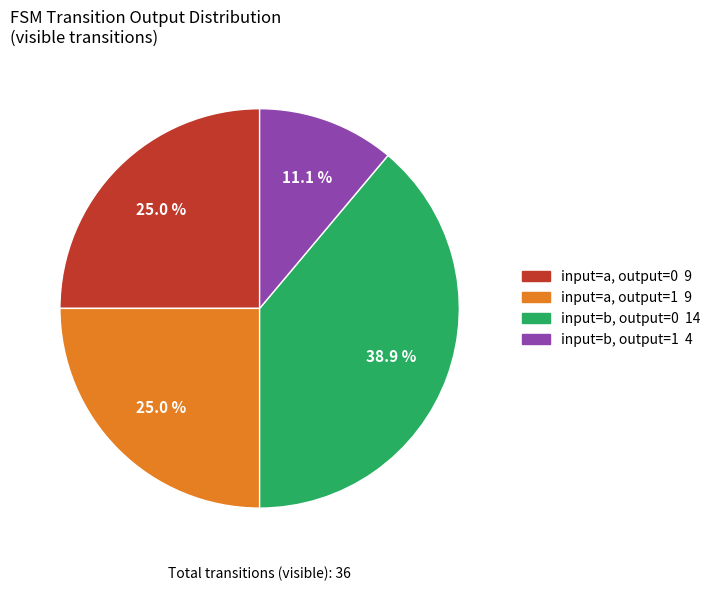

Does any single category account for the majority?

No